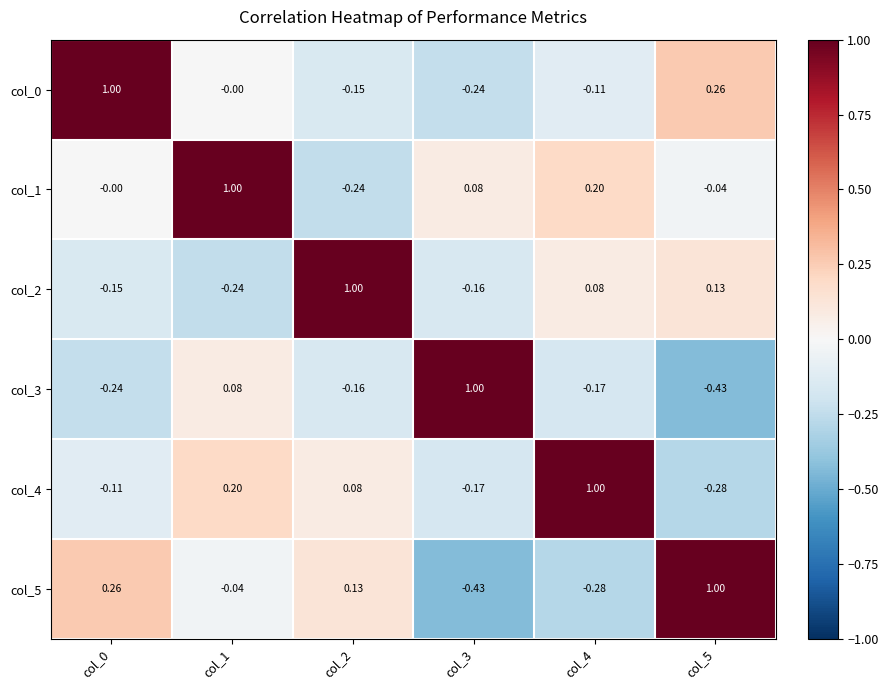

Is the value of col_3 at col_1 greater than the value of col_2 at col_5?

No